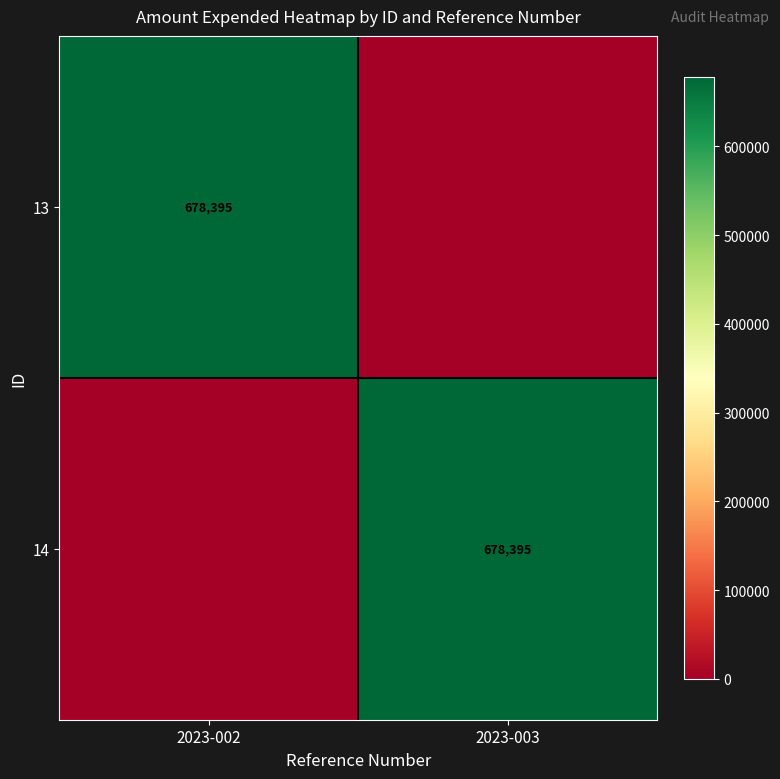

The 13 series shows 678395 at 2023-002. True or false?

True